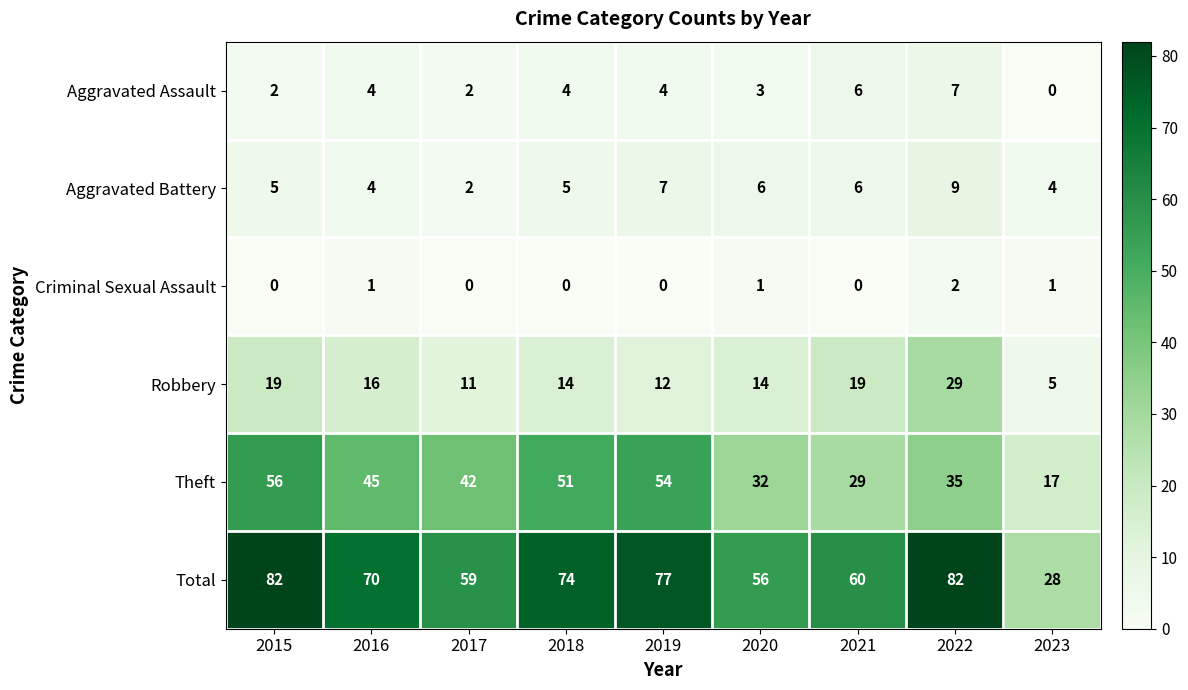

Read the Theft value at 2021.

29